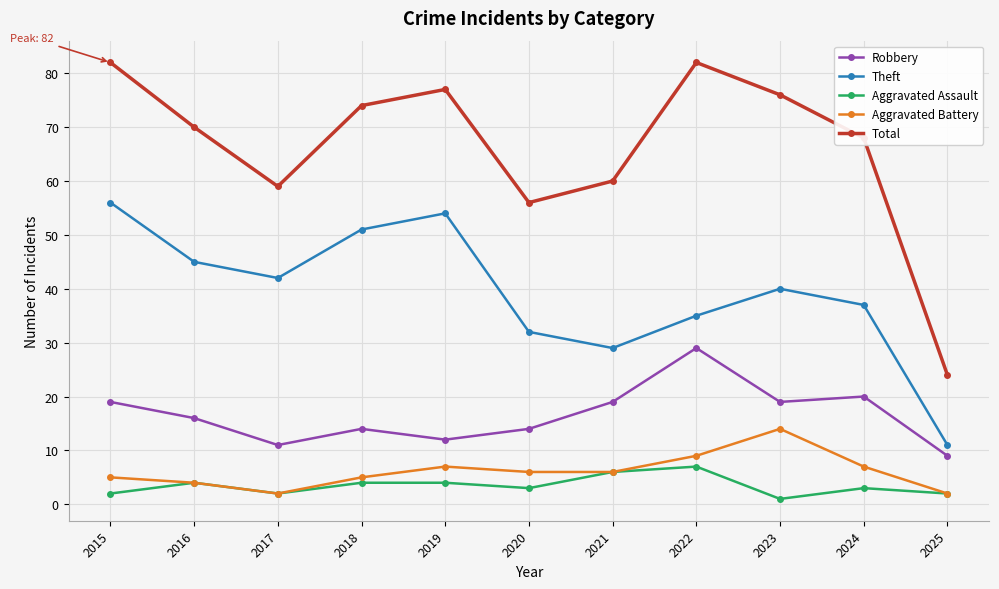

At which category does Total reach its first local valley?

2017